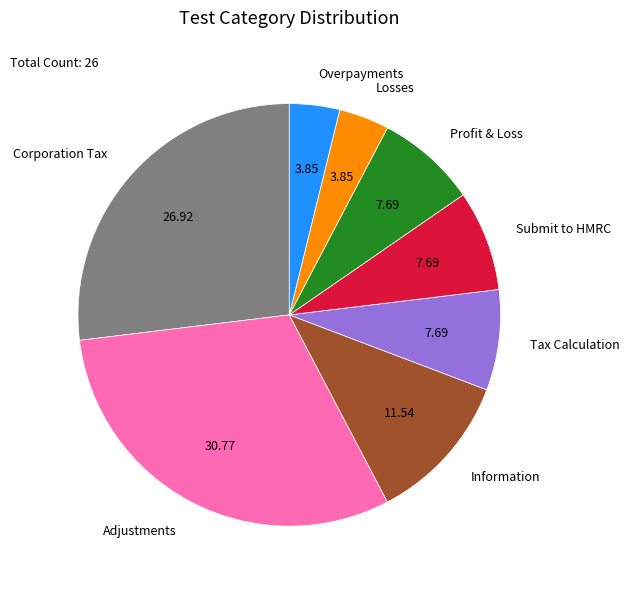

What is the ratio of the value at Adjustments to the value at Profit & Loss?

4.0